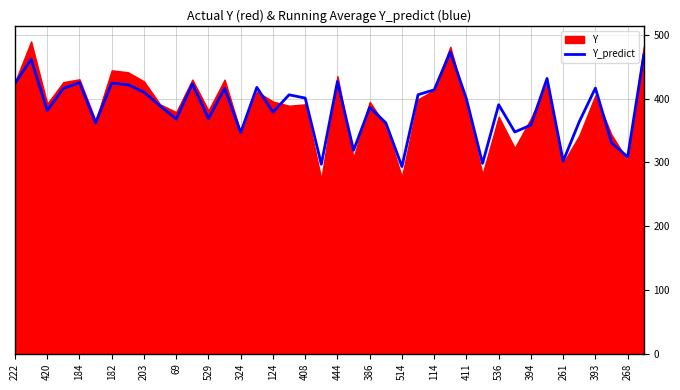

At which label does the data first exceed 399?

222